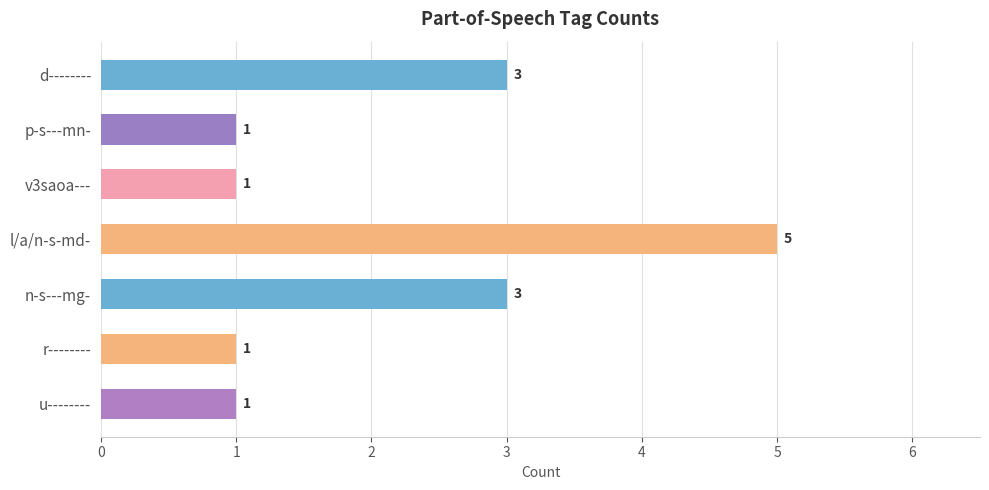

What is the sum of all values?

15